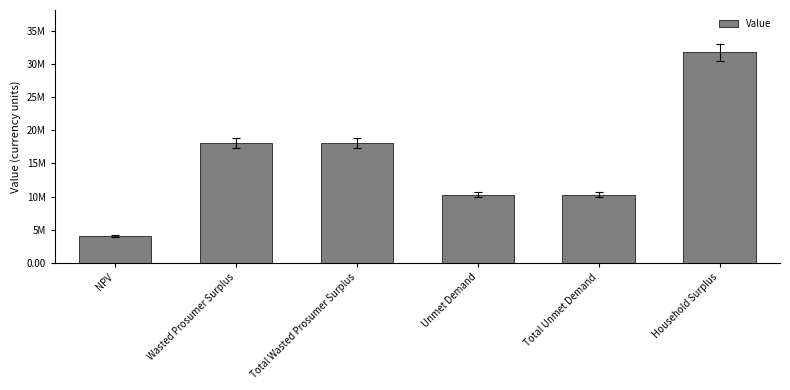

How many distinct data groups are displayed?

1